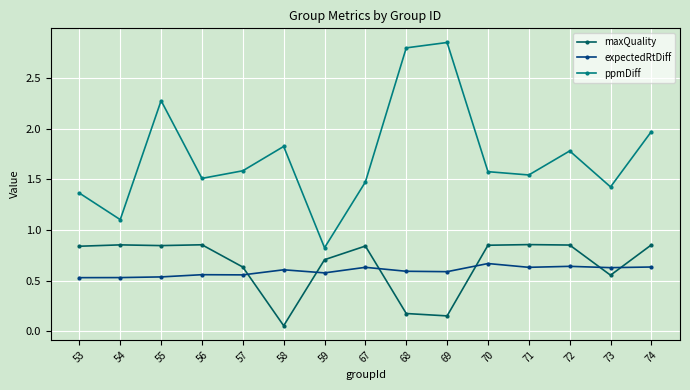

The maxQuality series shows 0.4 at 55. True or false?

False